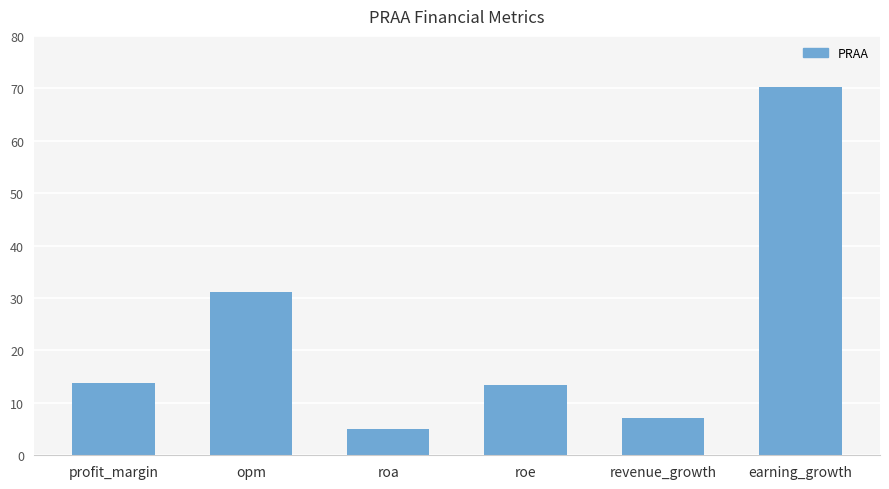

Which label corresponds to the largest value in the chart?

earning_growth